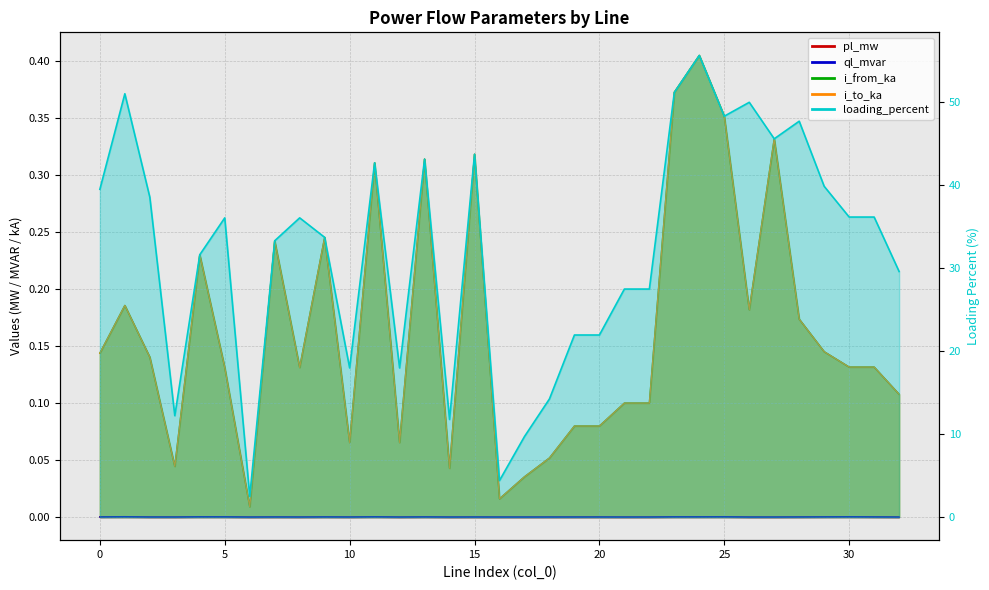

At how many categories does at least one series exceed 7?

31